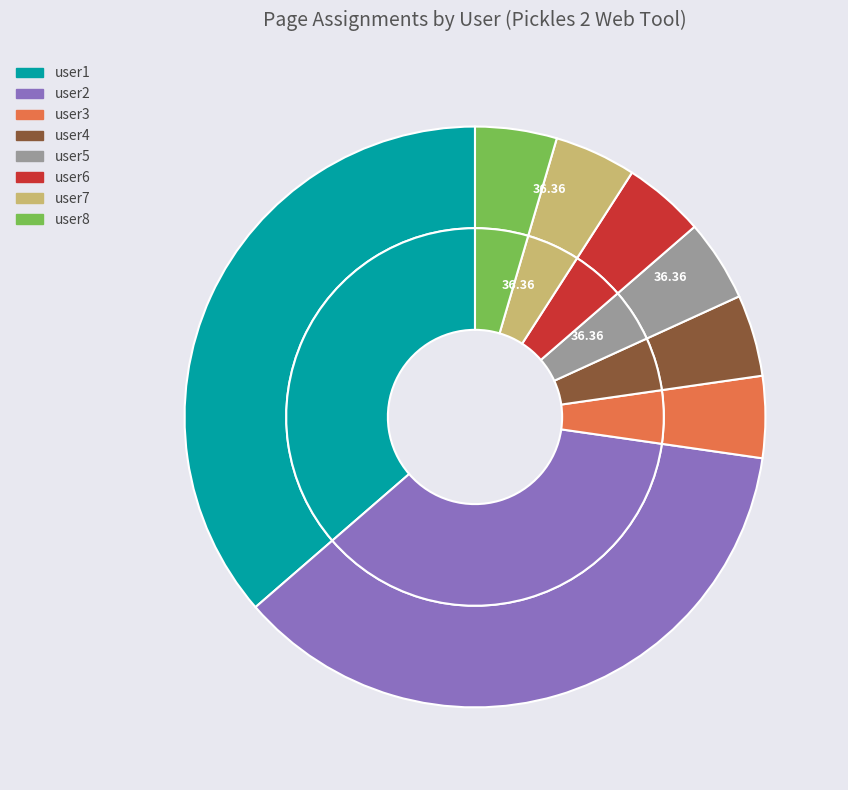

What is the ratio of the value at user5 to the value at user4?

1.0